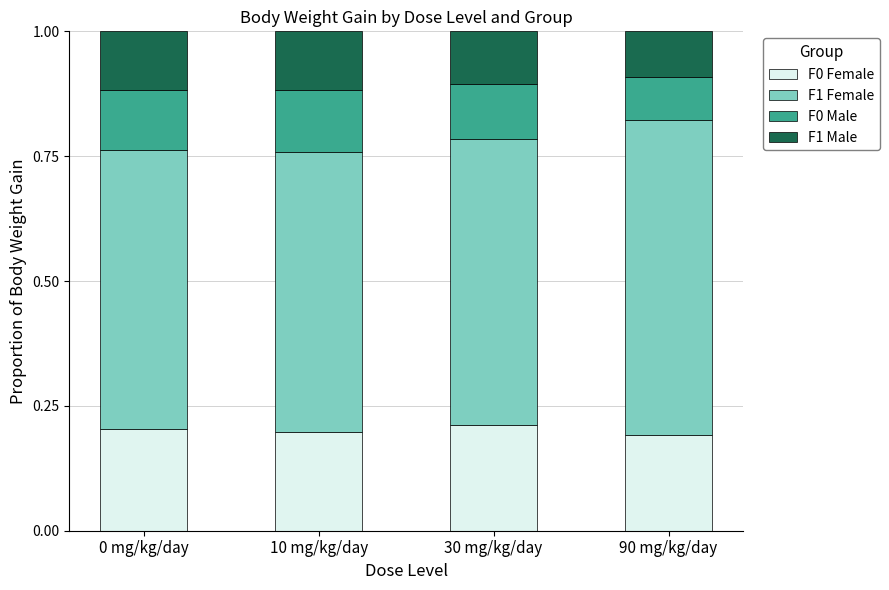

How many F0 Female values are between 0 and 1?

4